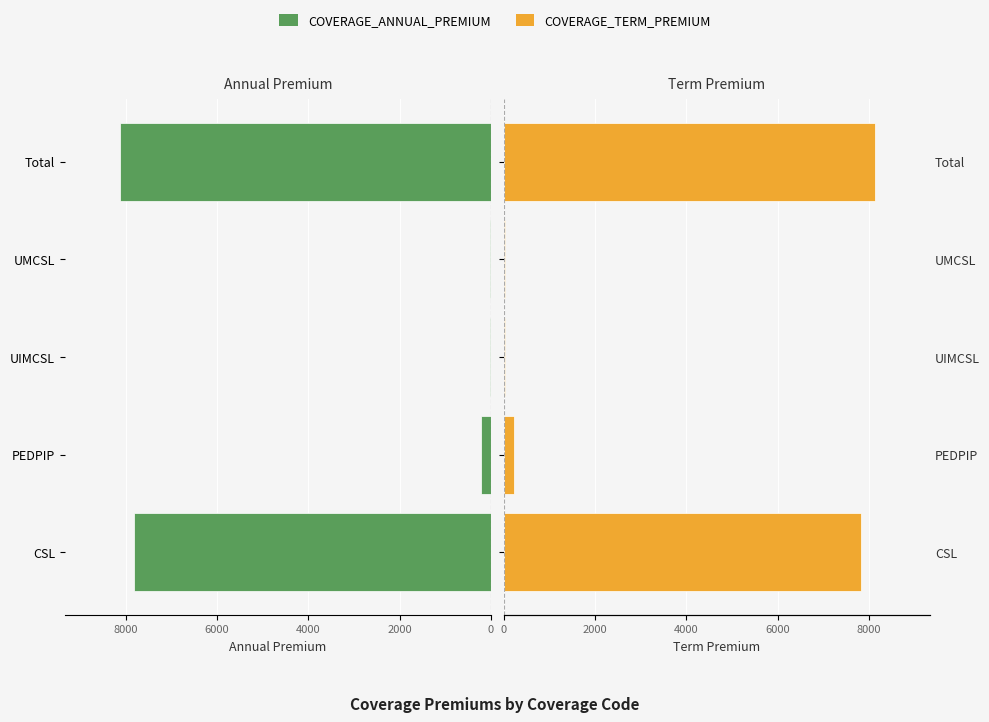

Count the number of categories in the chart.

5